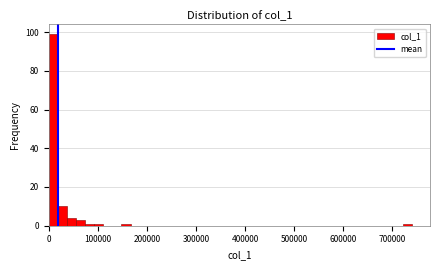

Around what value on the x-axis is the tallest bar? Give the approximate position of its centre, as read against the axis.

10000